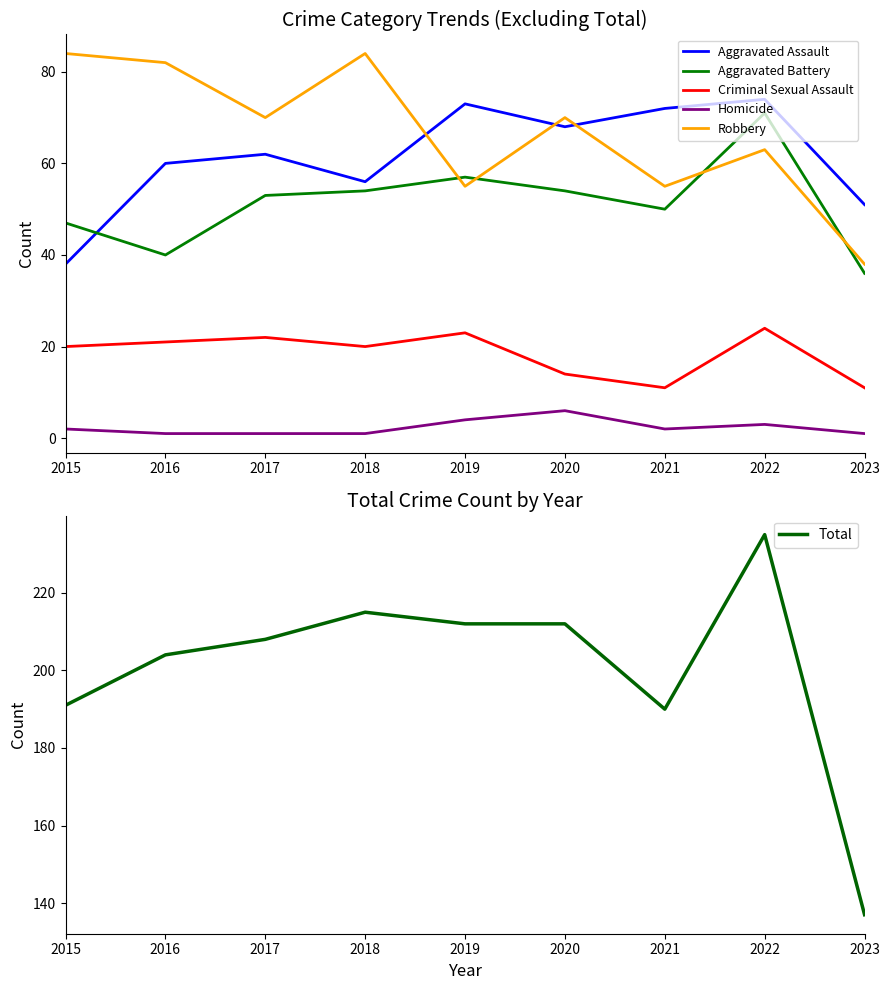

True or false: Criminal Sexual Assault has more than 2 points higher than both neighbors.

True